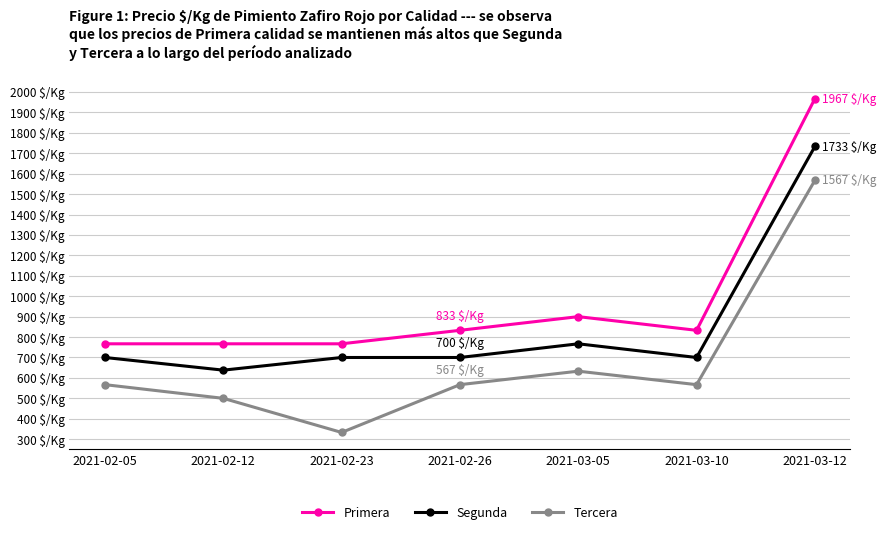

Which has a higher value, 2021-02-05 or 2021-02-23?

2021-02-05